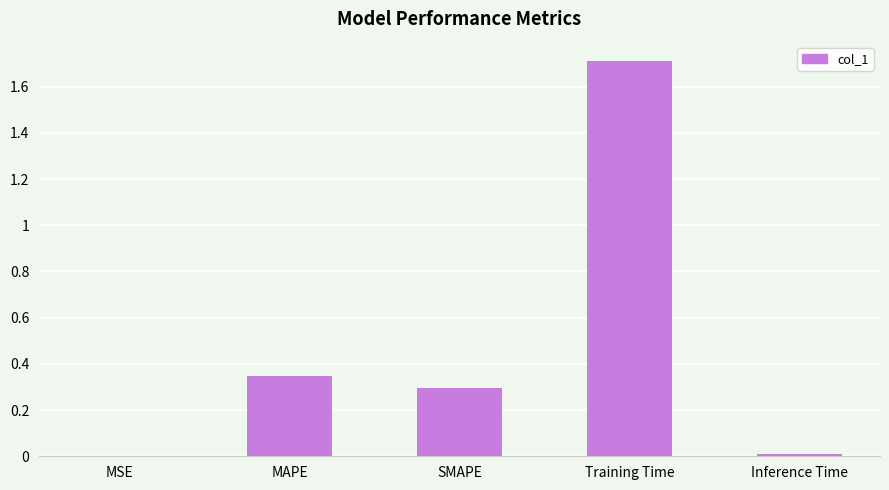

The chart shows a value of 0.5 at Training Time. True or false?

False